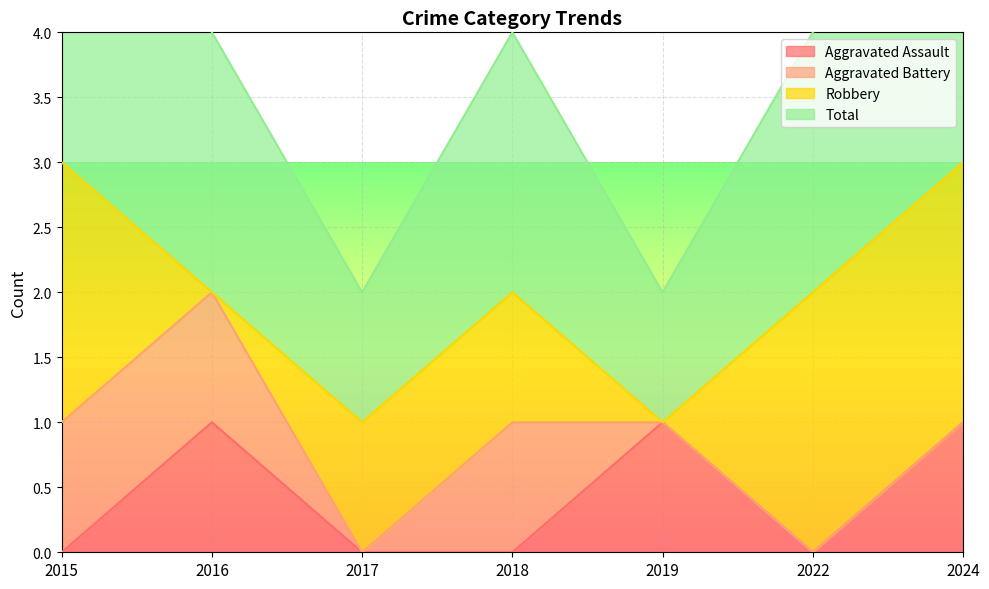

The Aggravated Assault series shows 0 at 2017. True or false?

True